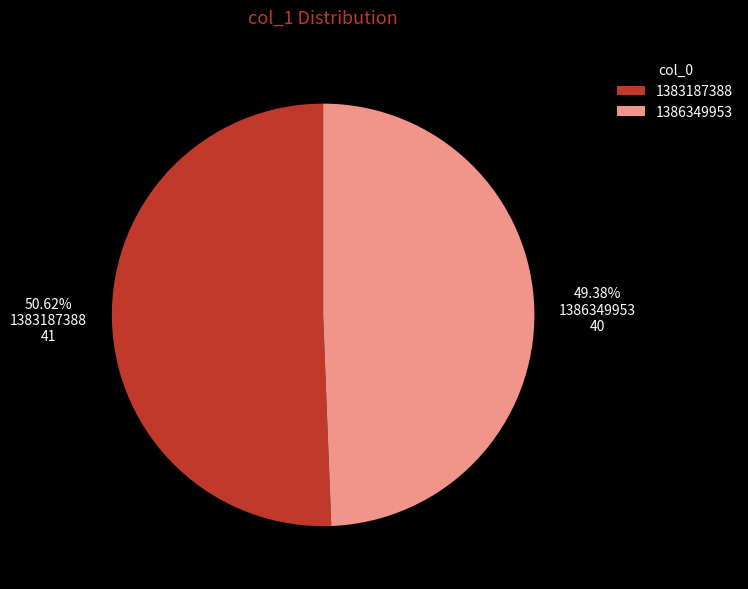

What percentage is the 1383187388 slice, to the nearest percent?

51%